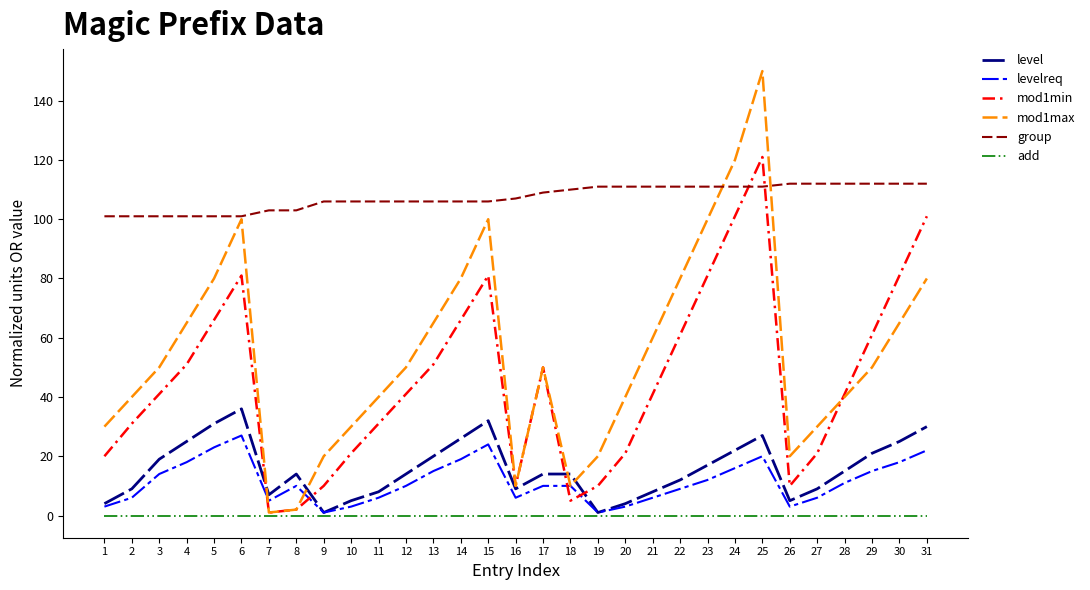

The value of mod1max at 5 is 80. True or false?

True